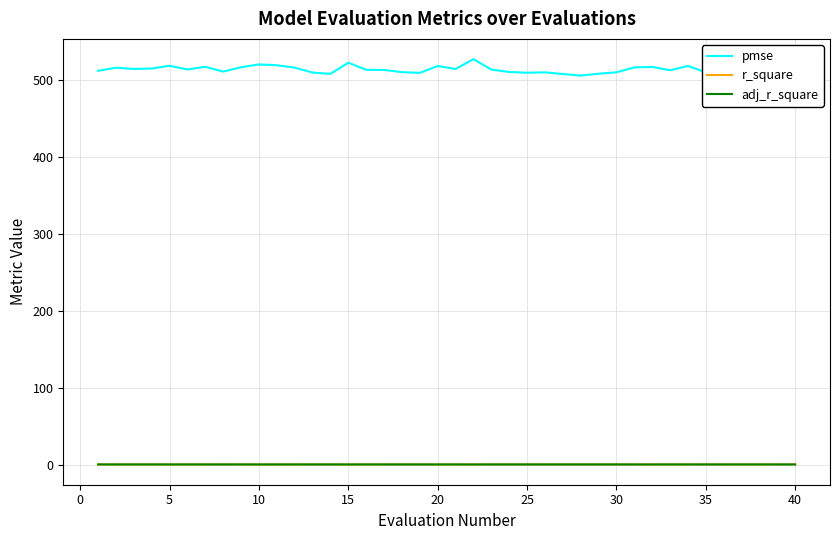

What is the maximum value shown in the chart?

526.6